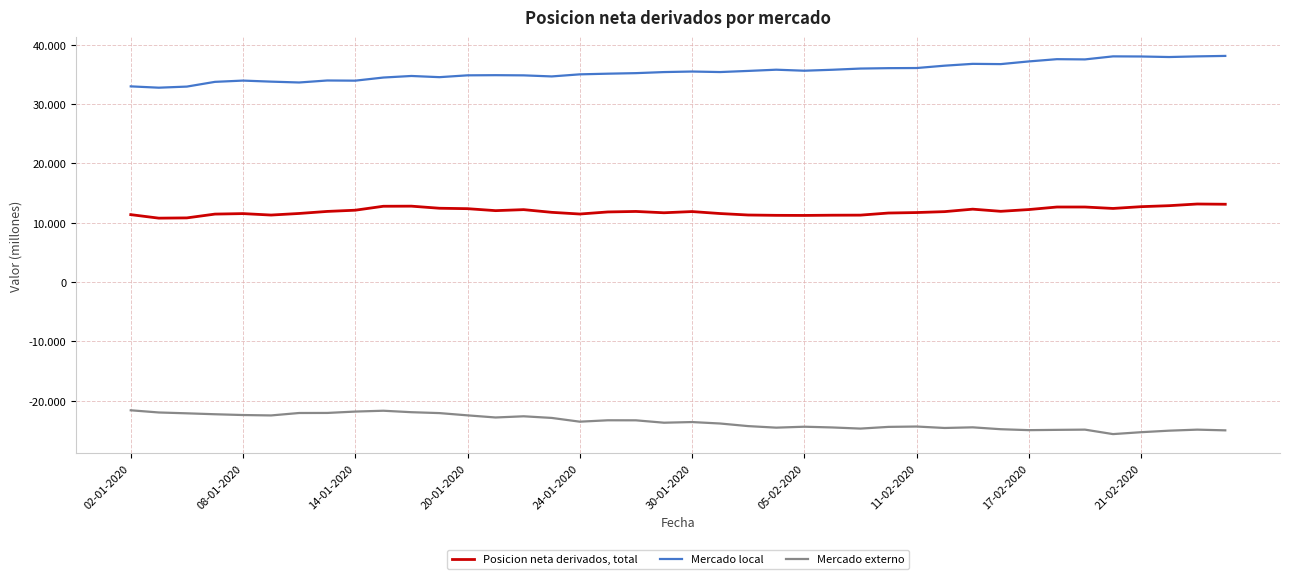

True or false: Mercado local and Mercado externo intersect in this chart.

False